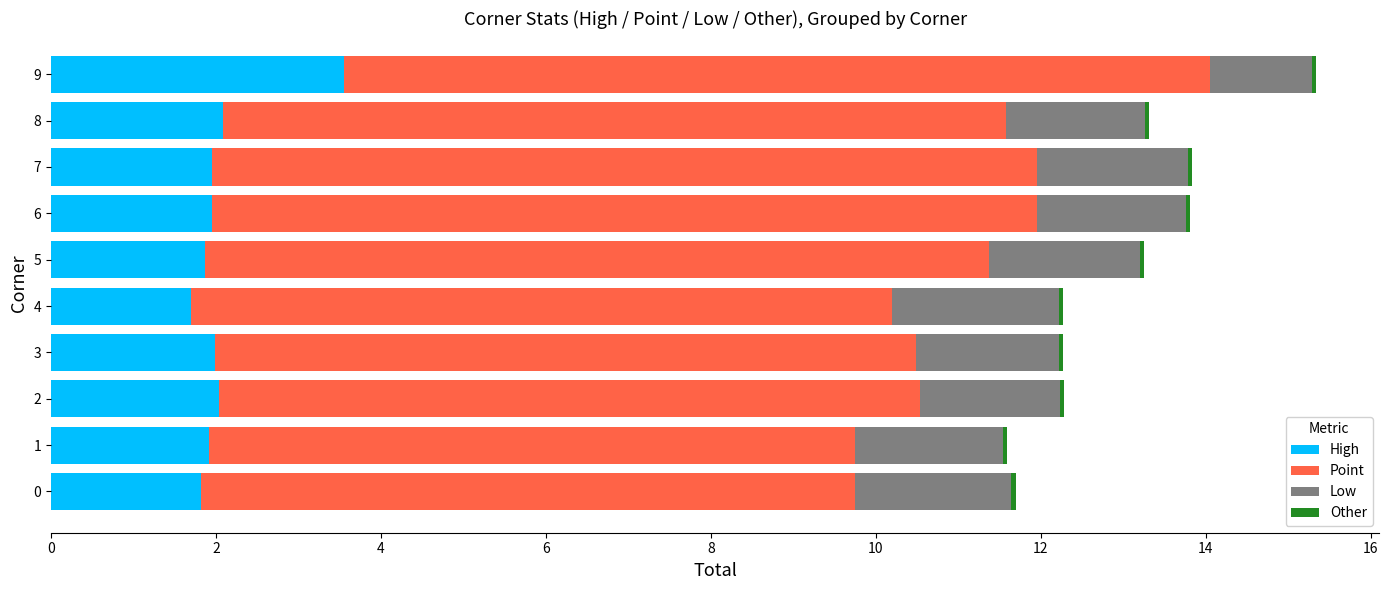

What is the average value of the High series?

2.1